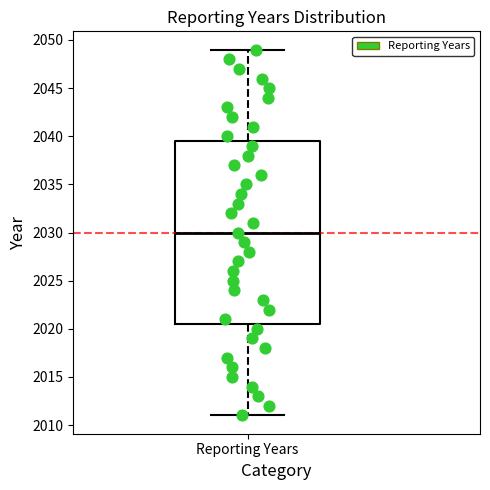

Transcribe this box plot: give where the median line is, the range the box spans, and where the two whiskers end, as read against the y-axis. The values are not printed on the chart, so give them approximately, as read against the axis.

median 2030.0, box 2020.5 to 2039.5, whiskers 2011.0 to 2049.0